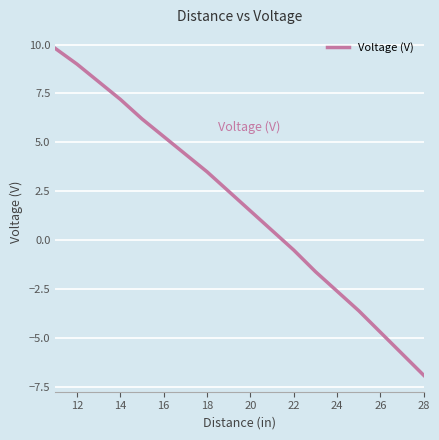

How many values are above zero?

11